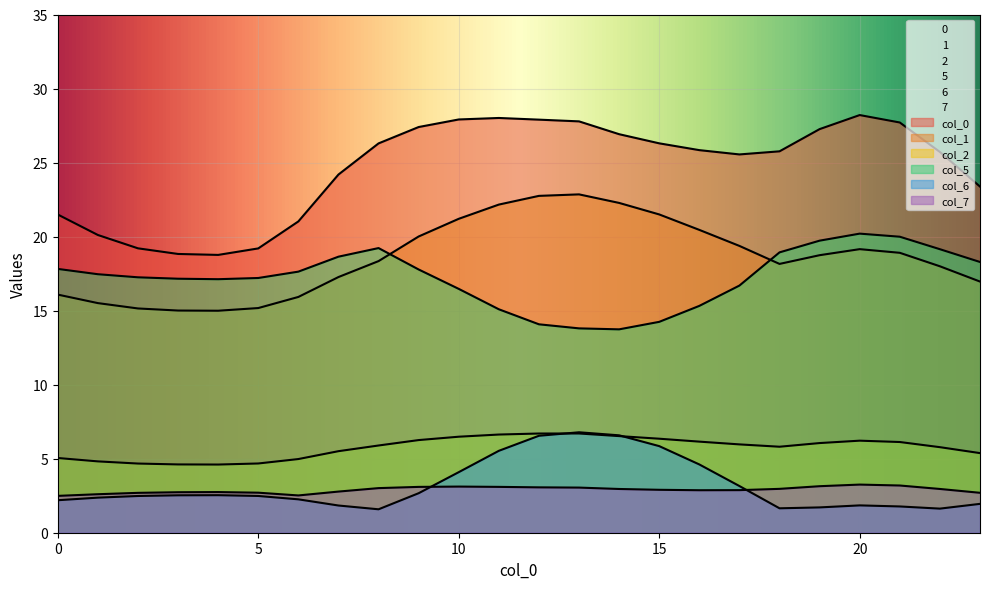

True or false: 7 and 5 cross at least once.

False